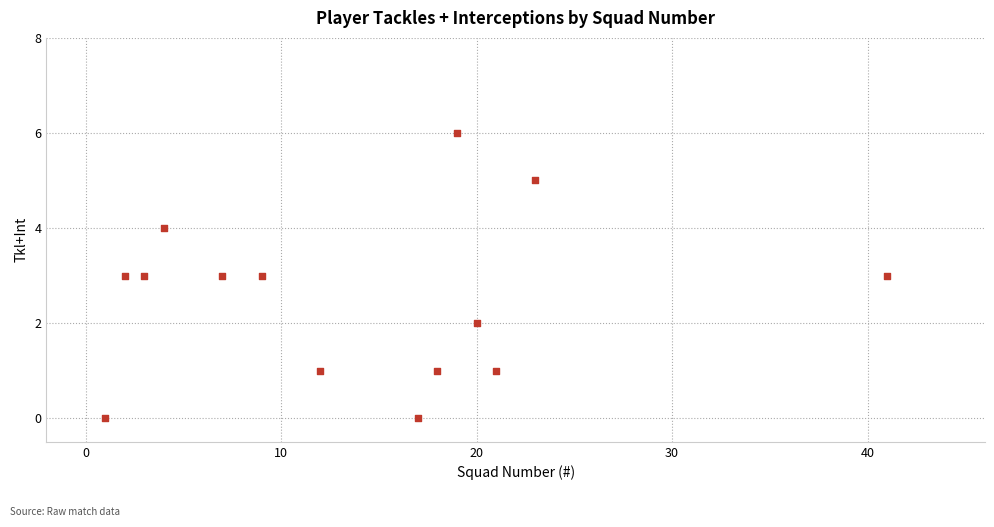

What is the range of Y values (max minus min)?

6